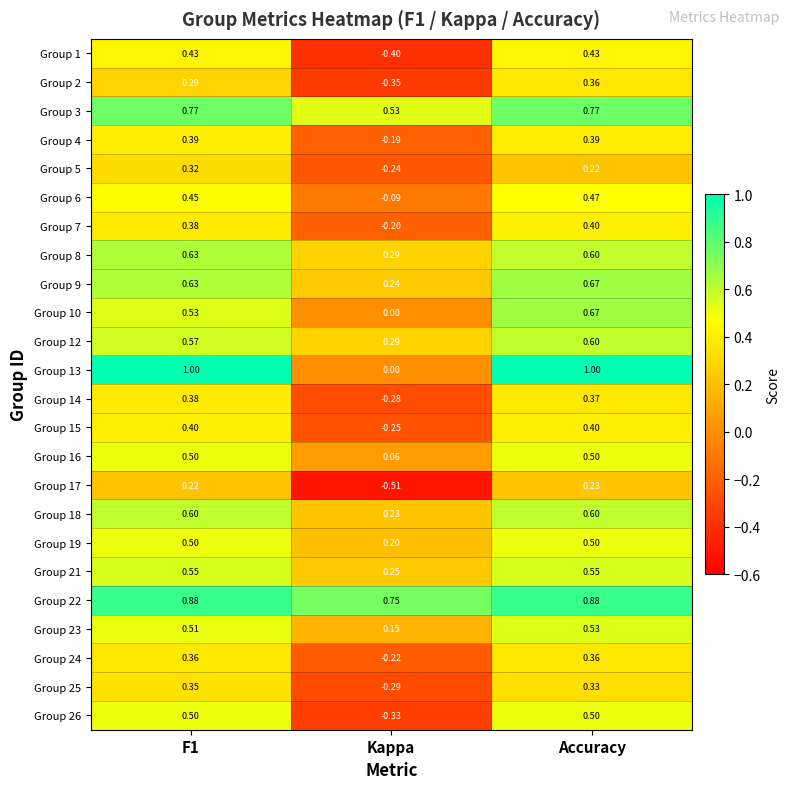

At which category is the sum across all series the highest?

Accuracy